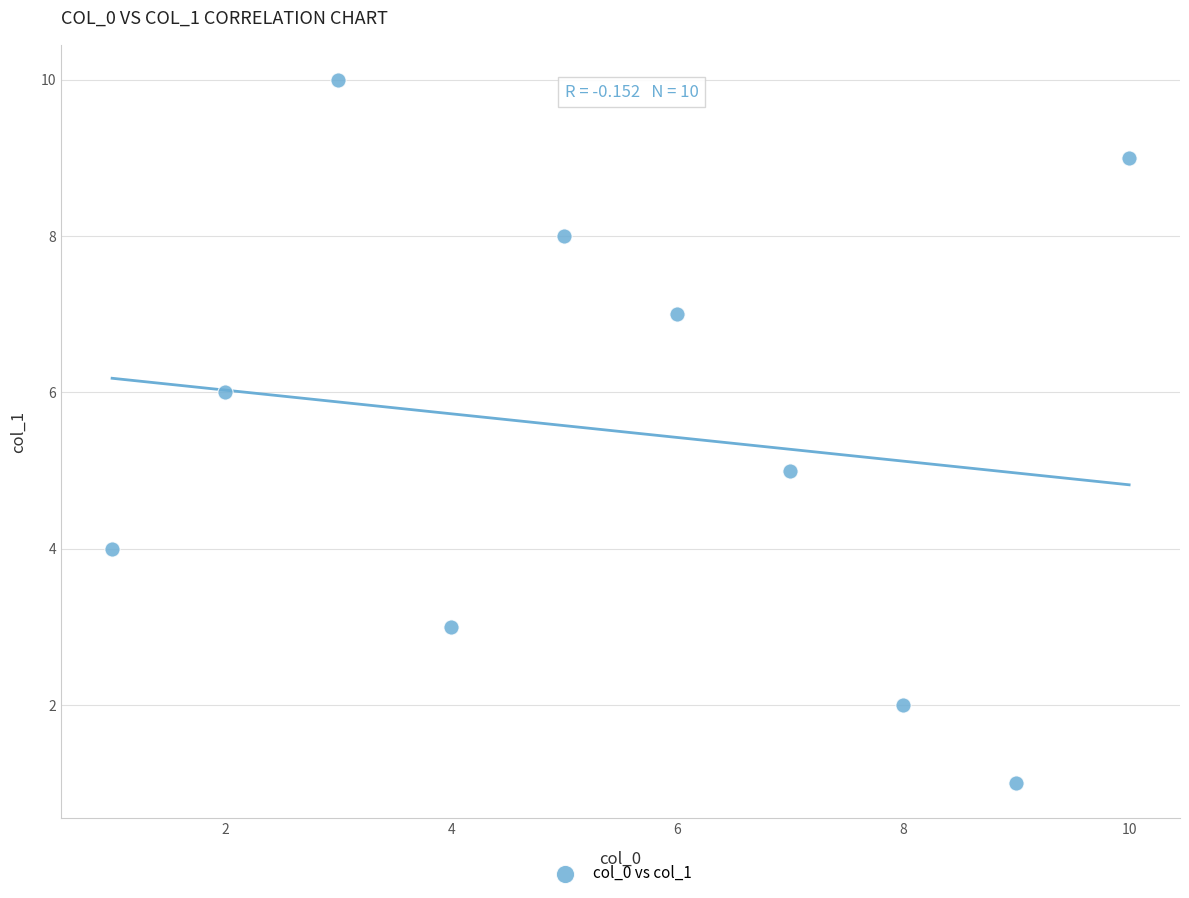

What is the range of Y values (max minus min)?

9